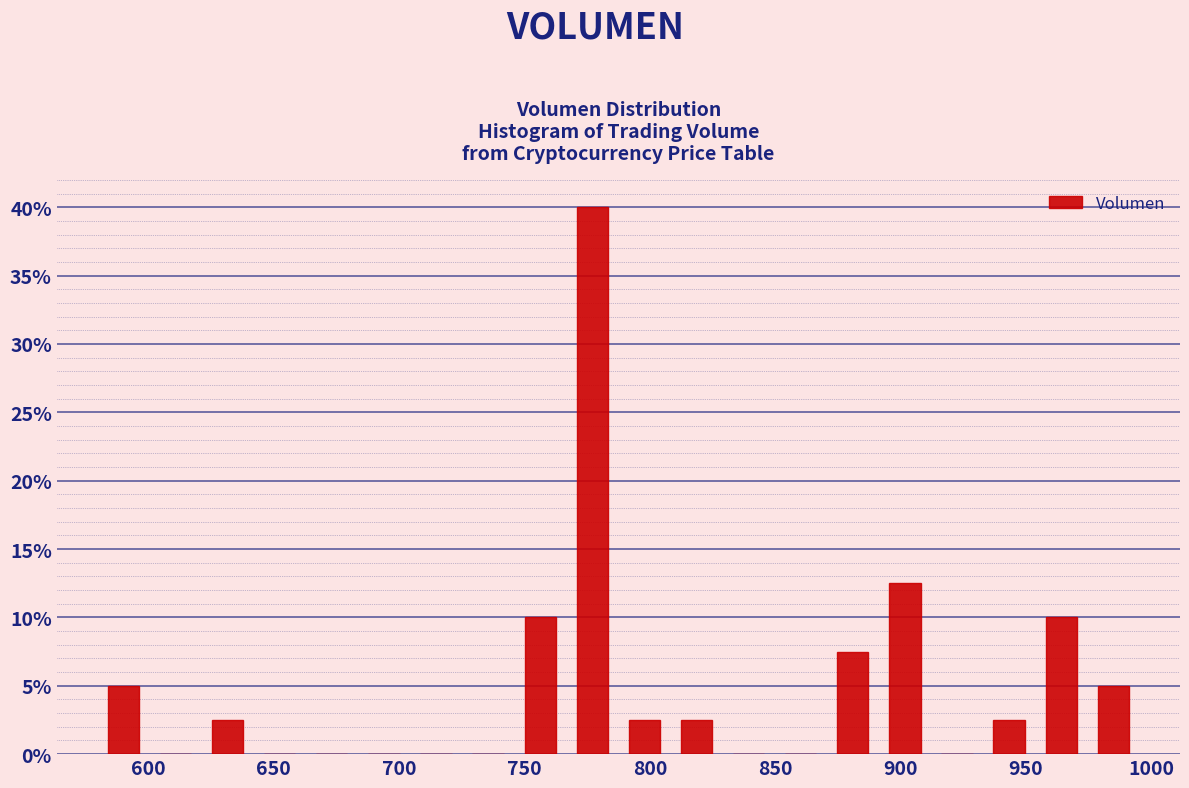

How tall is the bar that spans 810 to 830 on the x-axis? Neither the bar edges nor the heights are printed on the chart, so give them approximately, as read against the axes.

2.5